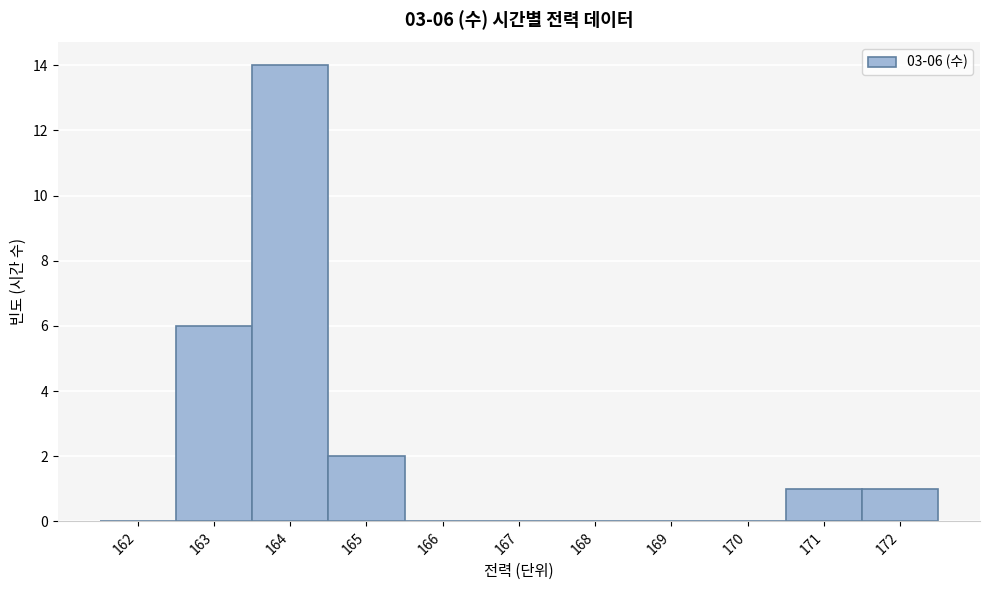

Reading left to right, extract all data points from this chart.

162=0	163=6	164=14	165=2	166=0	167=0	168=0	169=0	170=0	171=1	172=1